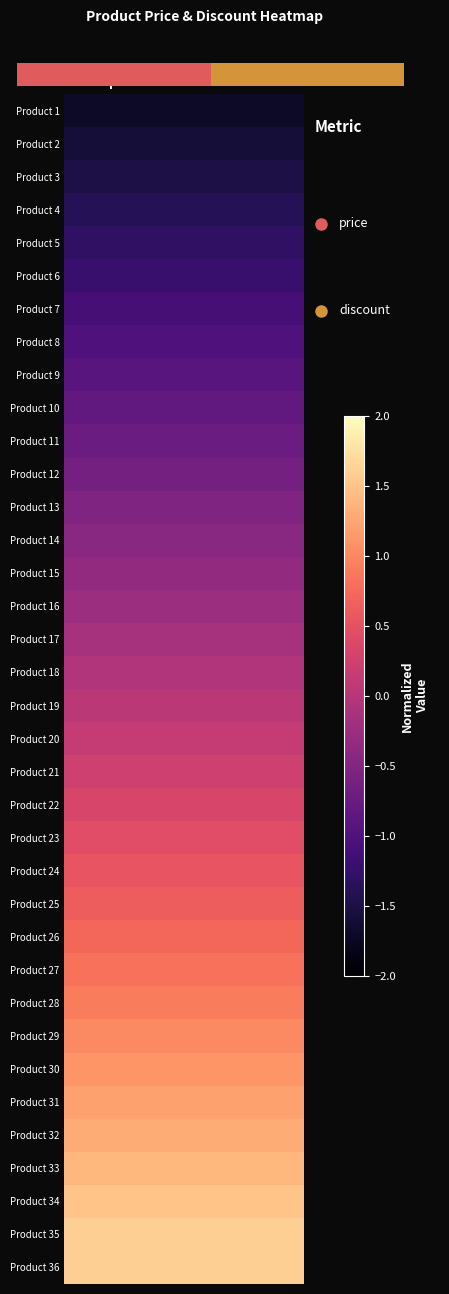

Reading left to right, list all the values displayed in this chart.

Product 1: price=-1.7	discount=-1.7
Product 2: price=-1.6	discount=-1.6
Product 3: price=-1.5	discount=-1.5
Product 4: price=-1.4	discount=-1.4
Product 5: price=-1.3	discount=-1.3
Product 6: price=-1.2	discount=-1.2
Product 7: price=-1.1	discount=-1.1
Product 8: price=-1.0	discount=-1.0
Product 9: price=-0.9	discount=-0.9
Product 10: price=-0.8	discount=-0.8
Product 11: price=-0.7	discount=-0.7
Product 12: price=-0.6	discount=-0.6
Product 13: price=-0.5	discount=-0.5
Product 14: price=-0.4	discount=-0.4
Product 15: price=-0.3	discount=-0.3
Product 16: price=-0.2	discount=-0.2
Product 17: price=-0.1	discount=-0.1
Product 18: price=-0.0	discount=-0.0
Product 19: price=0.1	discount=0.1
Product 20: price=0.1	discount=0.1
Product 21: price=0.2	discount=0.2
Product 22: price=0.3	discount=0.3
Product 23: price=0.4	discount=0.4
Product 24: price=0.5	discount=0.5
Product 25: price=0.6	discount=0.6
Product 26: price=0.7	discount=0.7
Product 27: price=0.8	discount=0.8
Product 28: price=0.9	discount=0.9
Product 29: price=1.0	discount=1.0
Product 30: price=1.1	discount=1.1
Product 31: price=1.2	discount=1.2
Product 32: price=1.3	discount=1.3
Product 33: price=1.4	discount=1.4
Product 34: price=1.5	discount=1.5
Product 35: price=1.6	discount=1.6
Product 36: price=1.6	discount=1.6